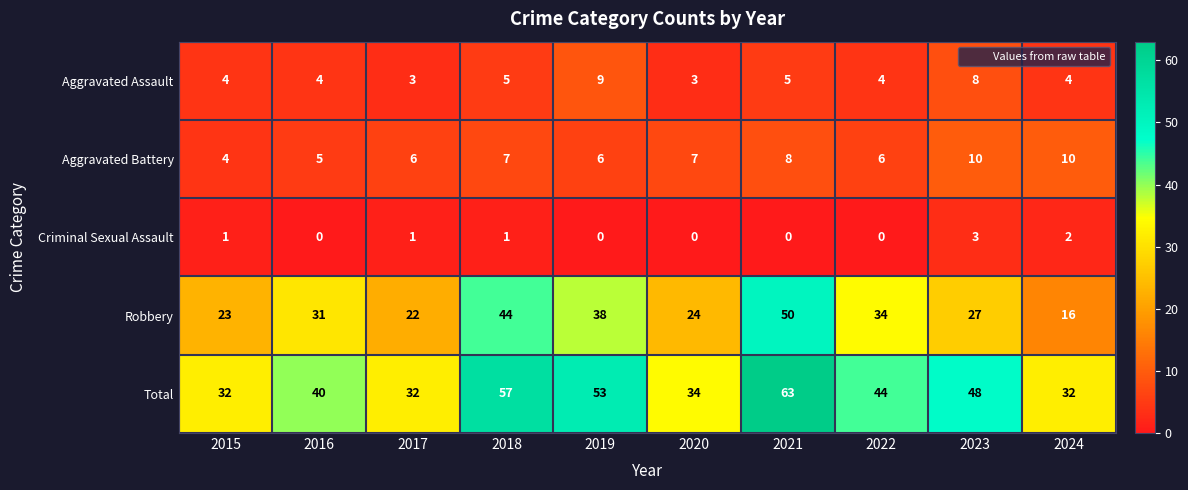

How many categories are shown in the chart?

10